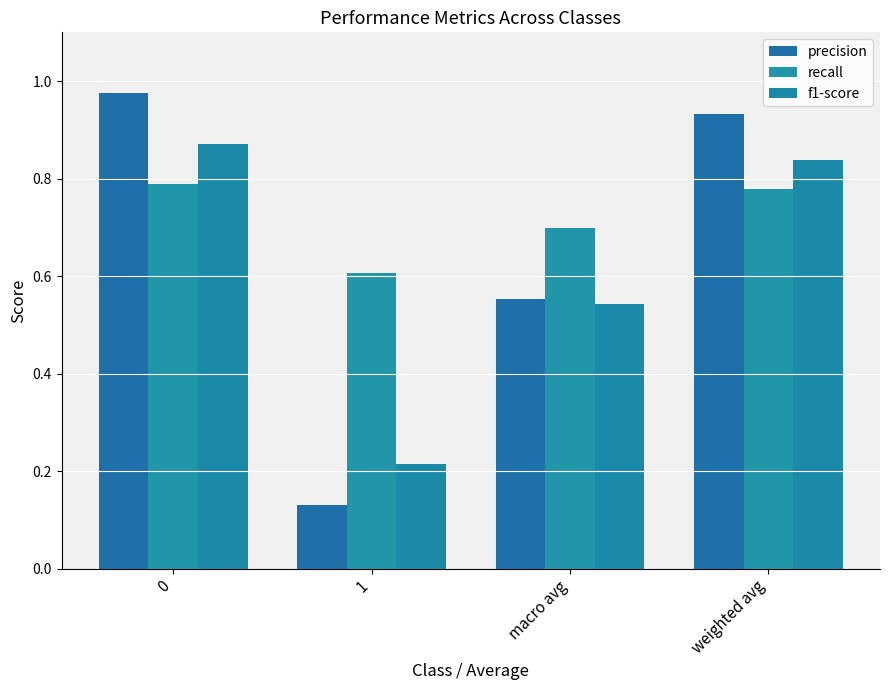

Is it true that precision equals 0.9 at weighted avg?

True